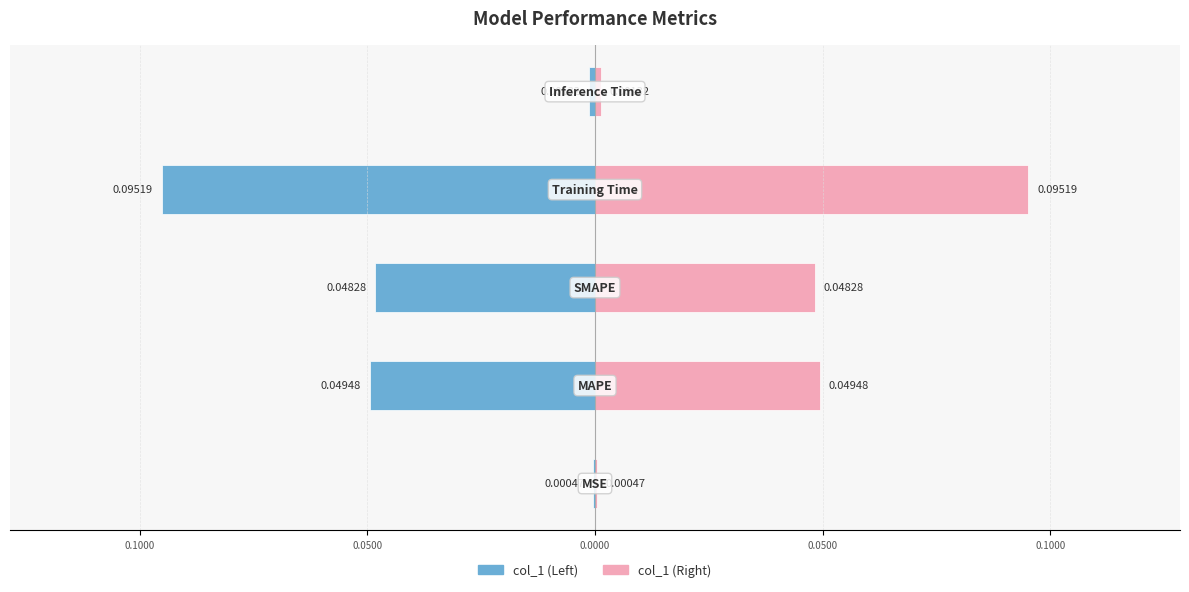

What value does the col_1 (Right) series have at 0.0000?

0.1